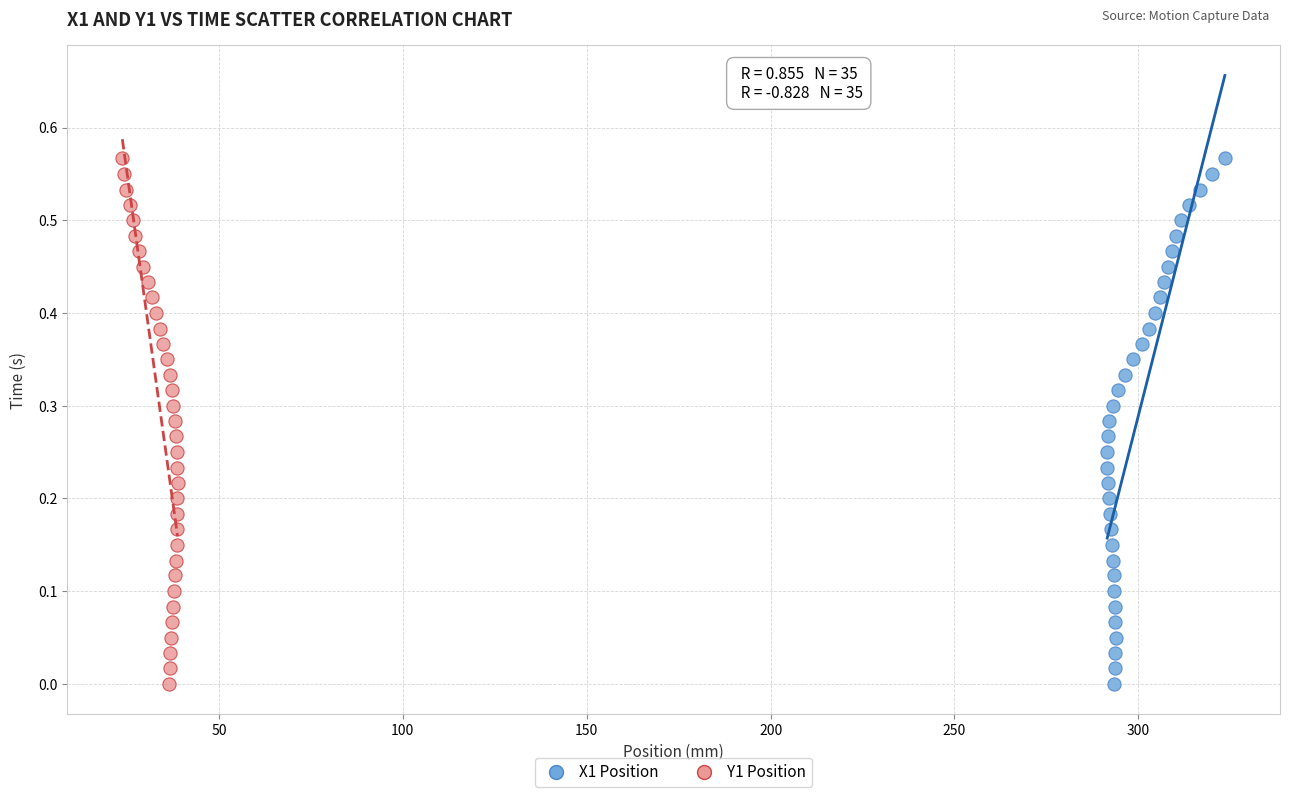

What are all the series names shown in the legend?

X1 Position, Y1 Position